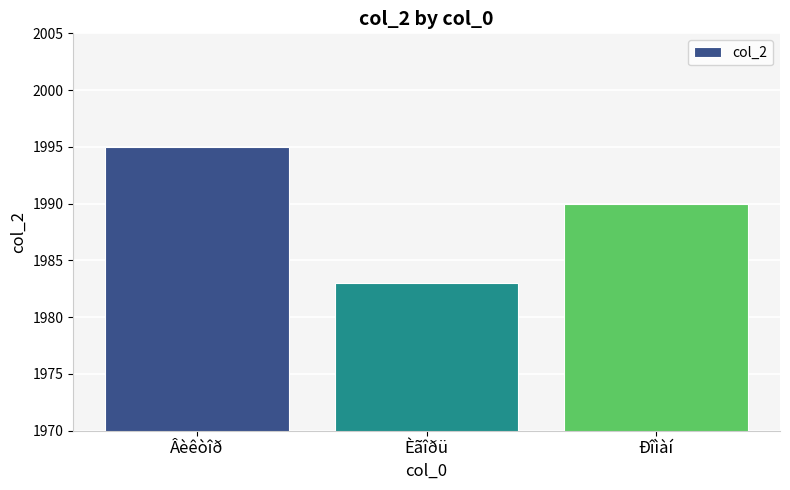

Are the bars horizontal?

No